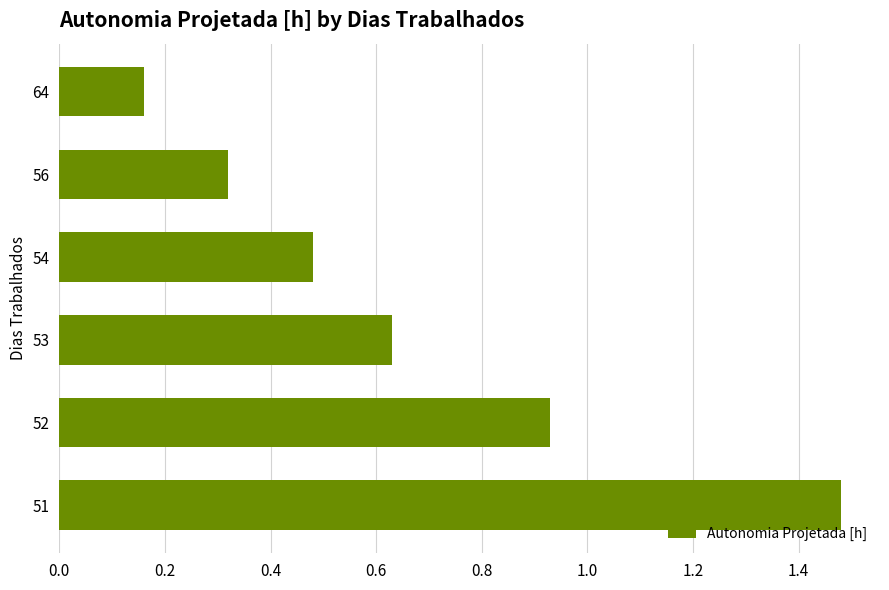

Are the bars grouped side by side (vs. stacked)?

No